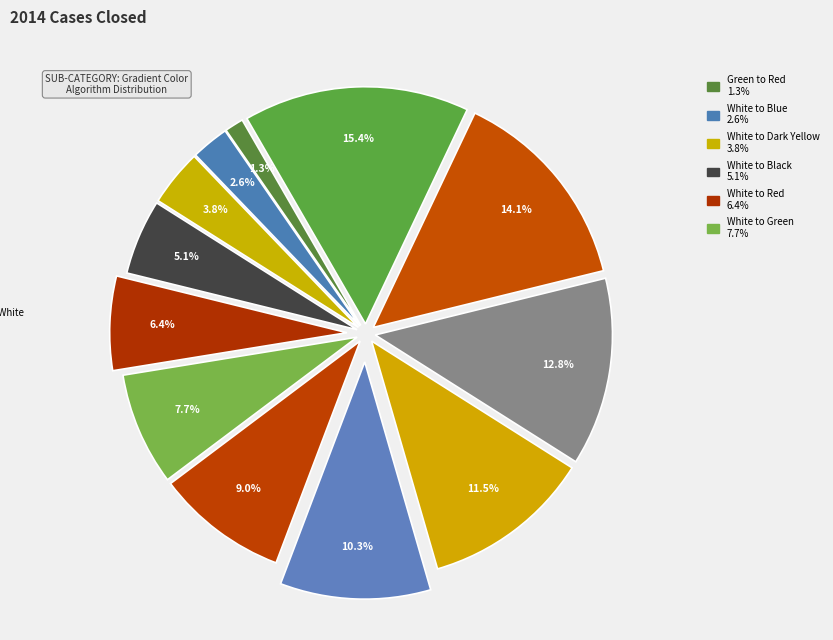

Rank the categories by value from lowest to highest.

Green to Red, White to Blue, White to Dark Yellow, White to Black, White to Red, White to Green, Red to Green, Blue to White, Dark Yellow to White, Black to White, Red to White, Green to White